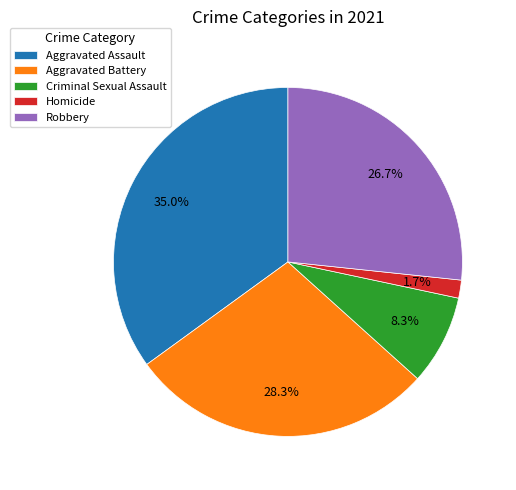

What is the smallest slice in the pie chart?

Homicide